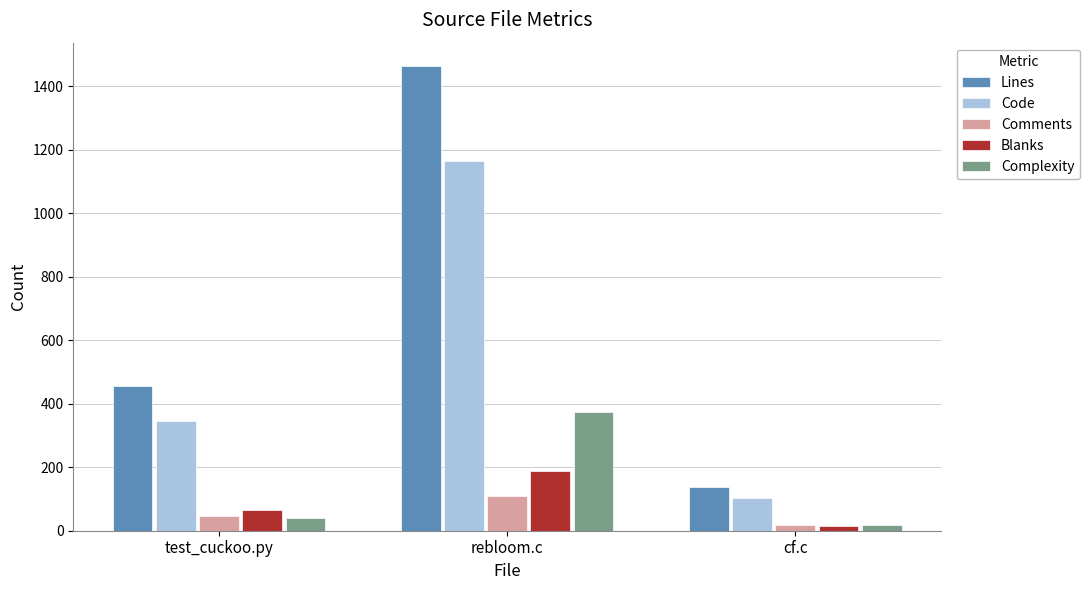

Reading right to left, what are all the values shown in this chart?

Lines: cf.c=138	rebloom.c=1464	test_cuckoo.py=456
Code: cf.c=104	rebloom.c=1166	test_cuckoo.py=345
Comments: cf.c=19	rebloom.c=110	test_cuckoo.py=46
Blanks: cf.c=15	rebloom.c=188	test_cuckoo.py=65
Complexity: cf.c=18	rebloom.c=374	test_cuckoo.py=40